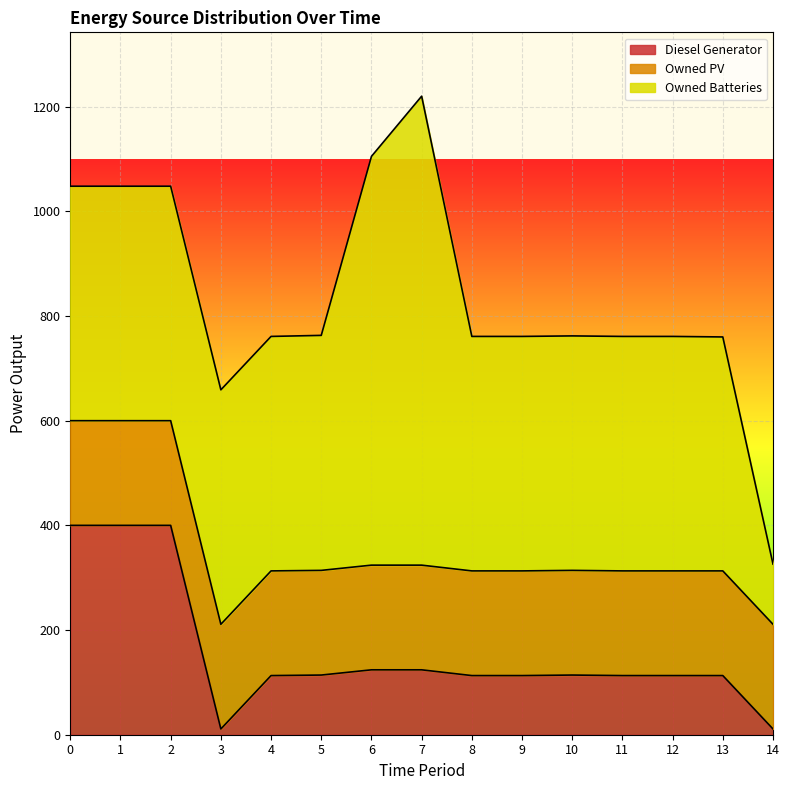

Reading left to right, list all the values displayed in this chart.

Diesel Generator: 400	400	400	11	113	114	124	124	113	113	114	113	113	113	11
Owned PV: 200	200	200	200	200	200	200	200	200	200	200	200	200	200	200
Owned Batteries: 448	448	448	448	448	449	781	896	448	448	448	448	448	447	115